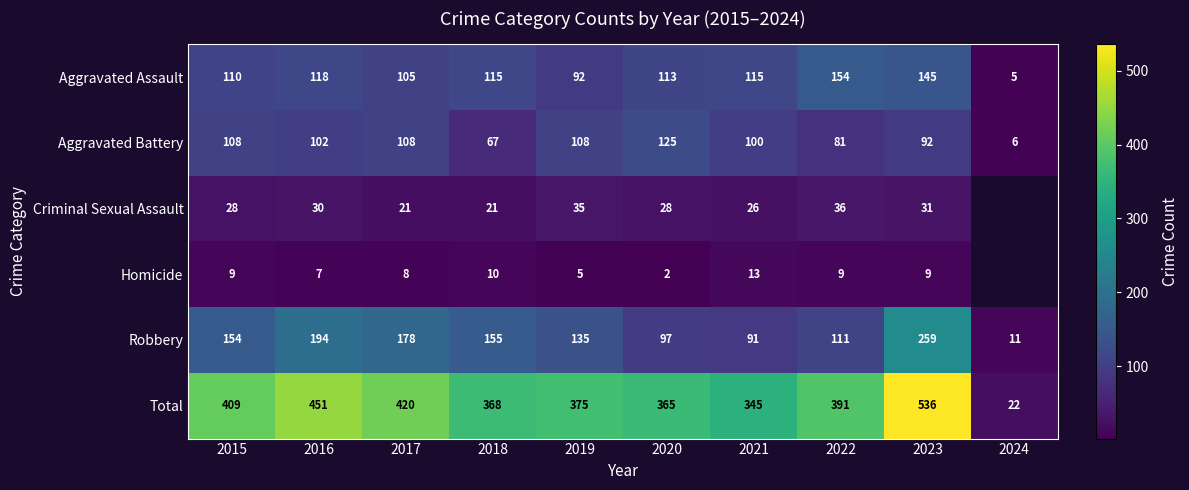

What is the maximum value for Total?

536